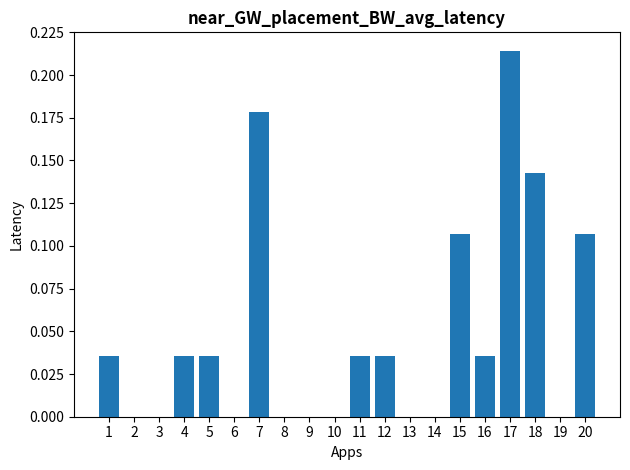

Are the bars horizontal?

No